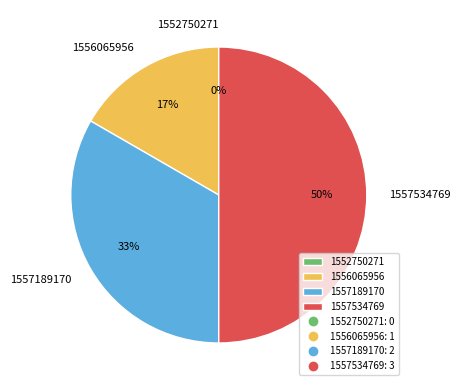

Rank the categories by value from lowest to highest.

1552750271, 1556065956, 1557189170, 1557534769